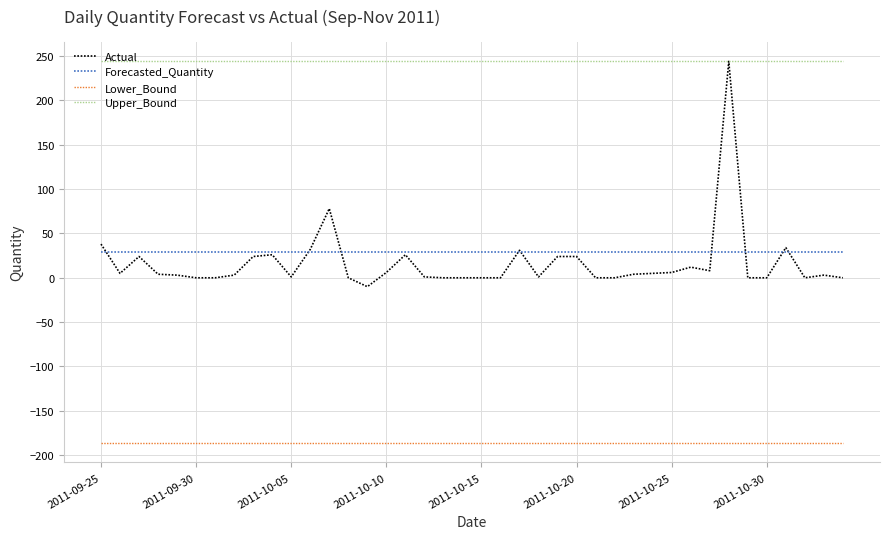

What is the sum of all Upper_Bound values?

9785.9